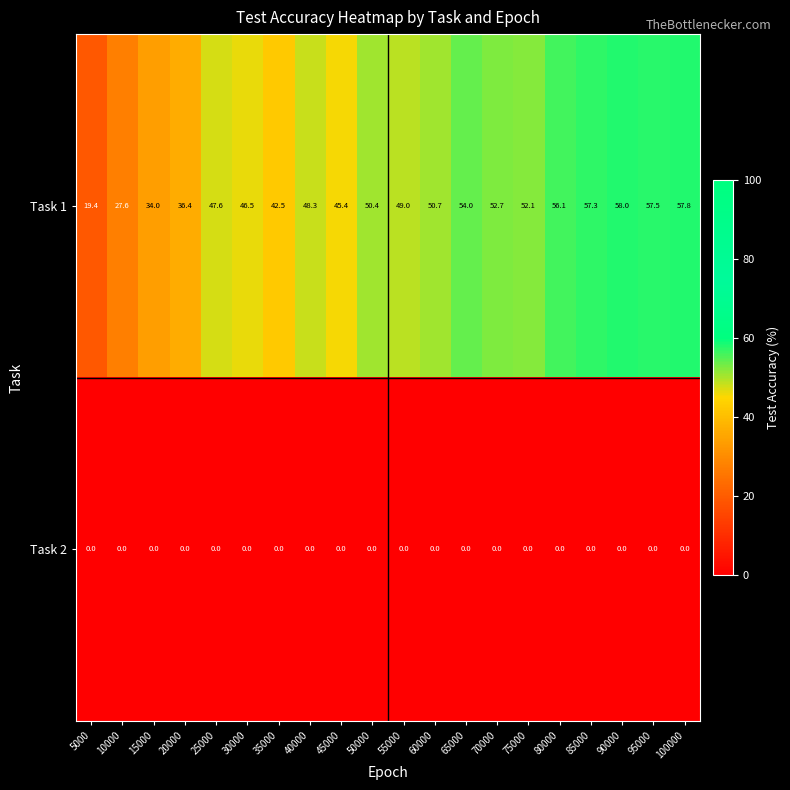

Which series has the largest total across all categories?

Task 1